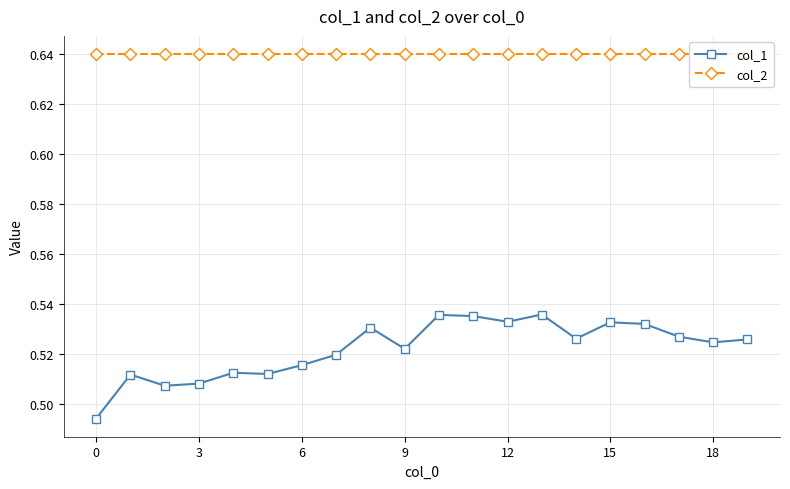

Count the col_1 values in the range 0 to 1.

20